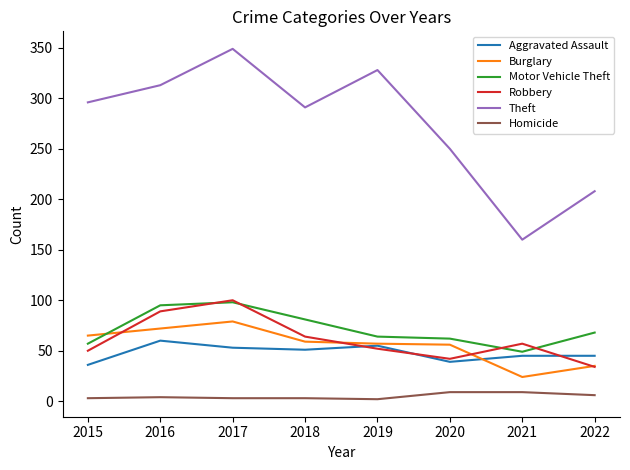

At which category does Burglary reach its first local peak?

2017